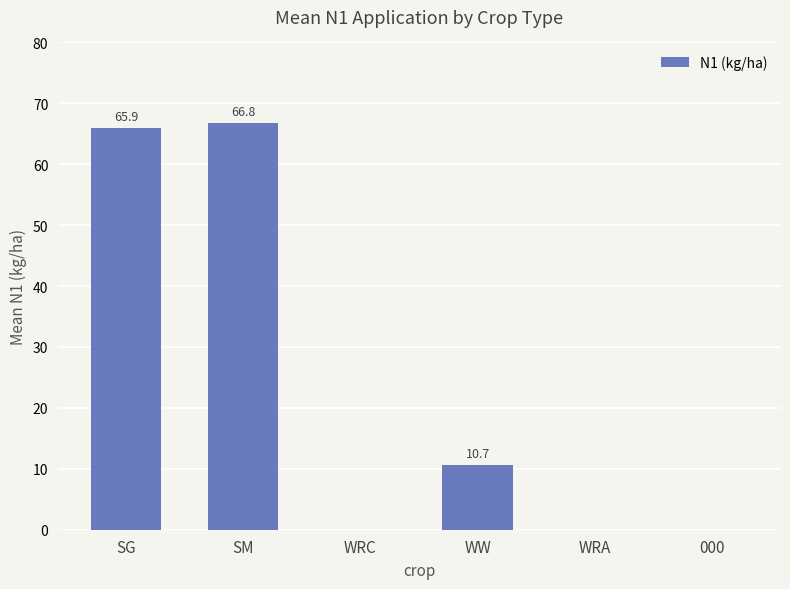

True or false: the data shows 0.0 at WRA.

True